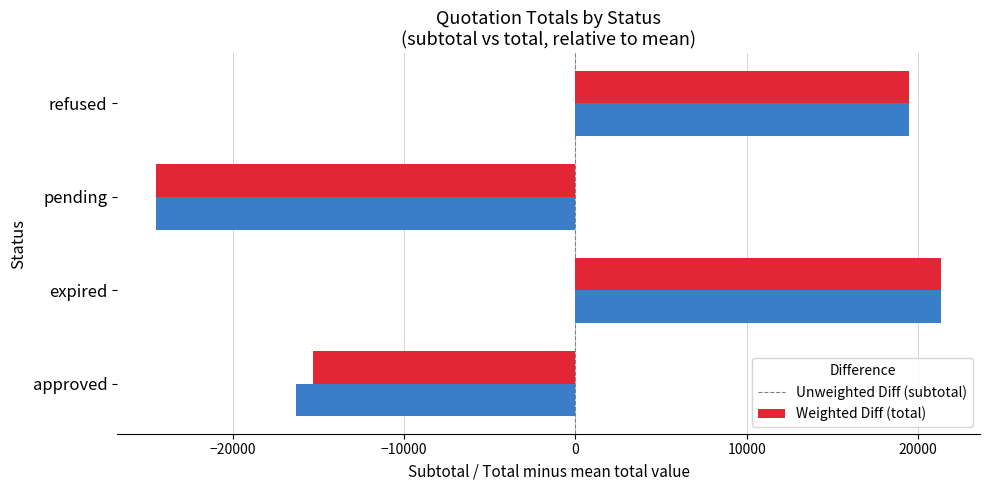

At which category is the sum across all series the highest?

expired